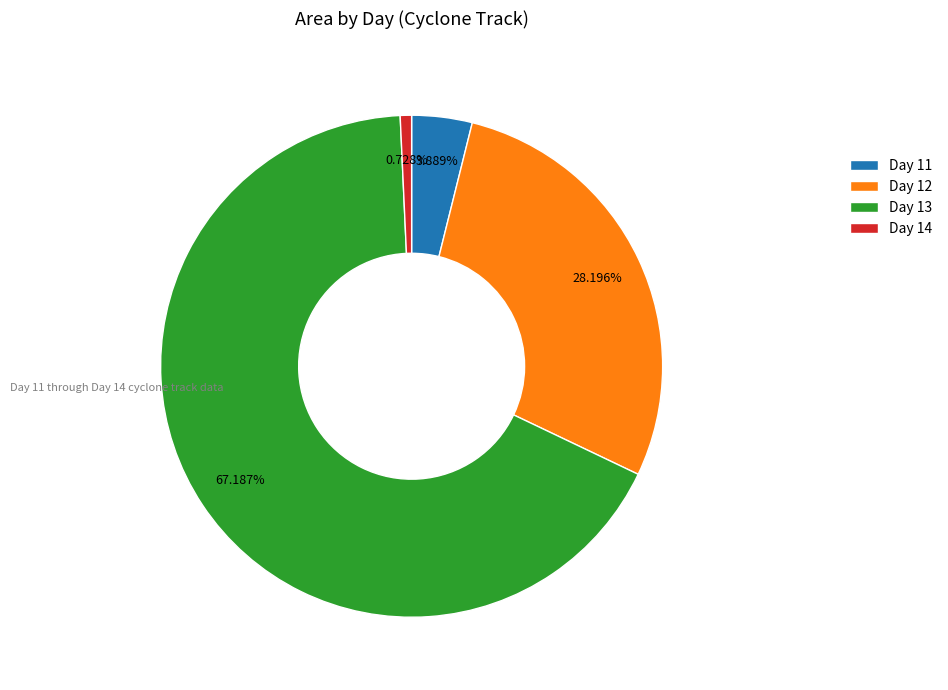

Does any single category account for the majority?

Yes